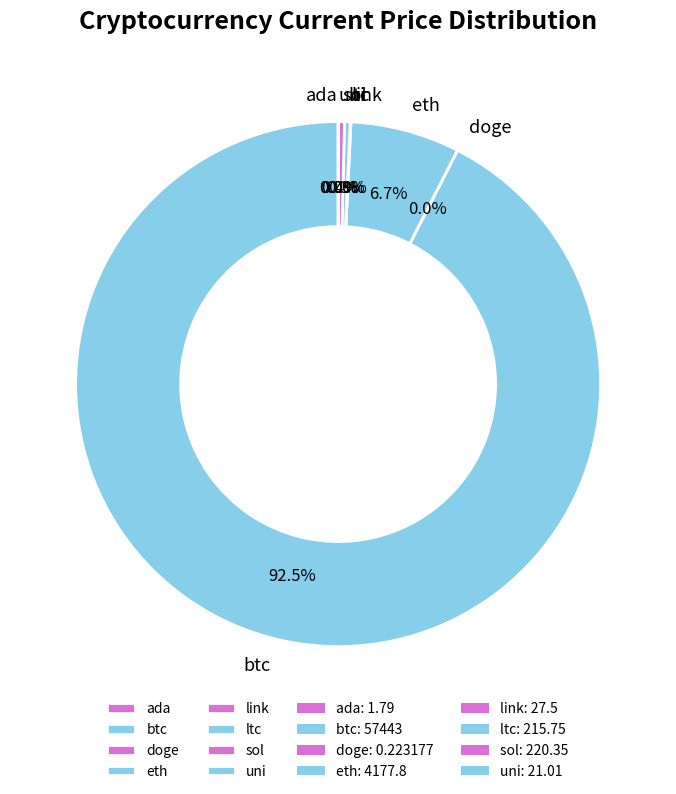

What is the majority slice?

btc